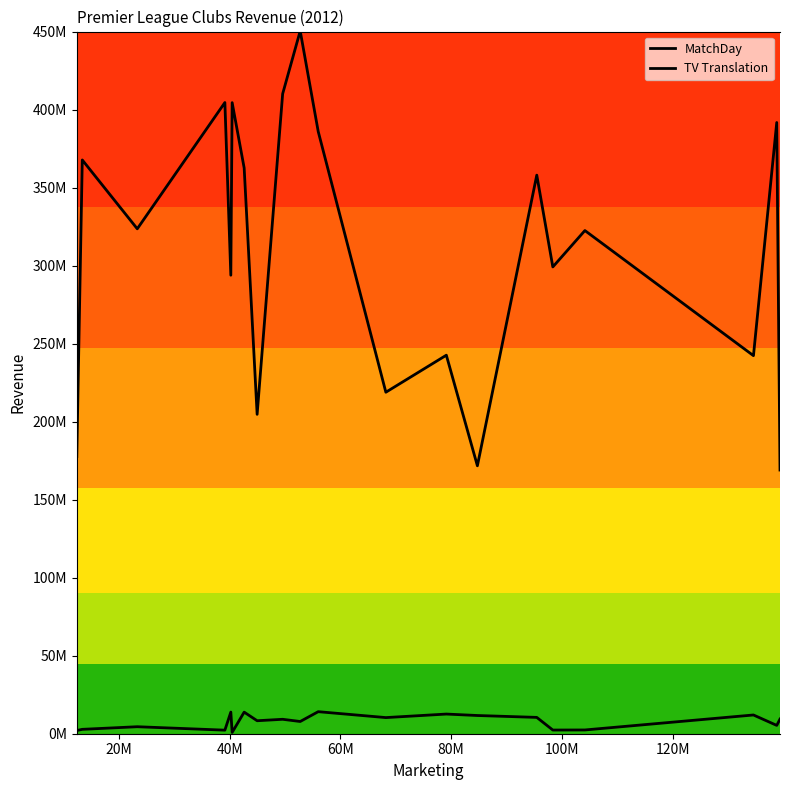

What is the difference between the maximum and minimum values in the MatchDay series?

13293516